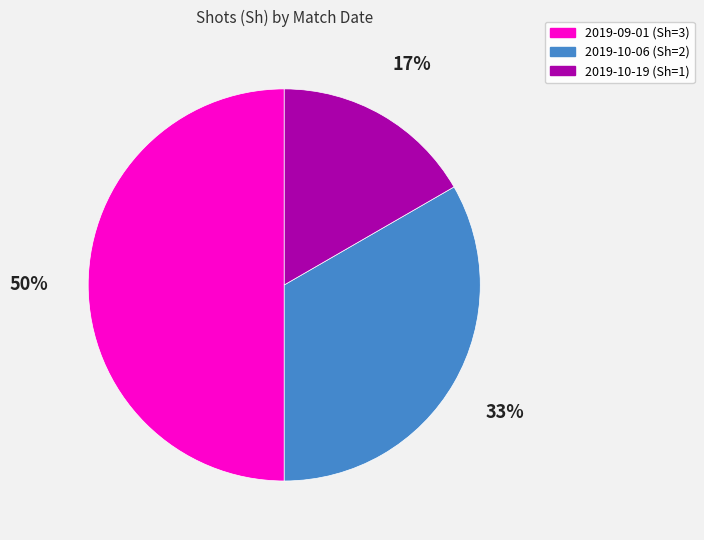

The 2019-10-19 slice represents 26% of the pie. True or false?

False